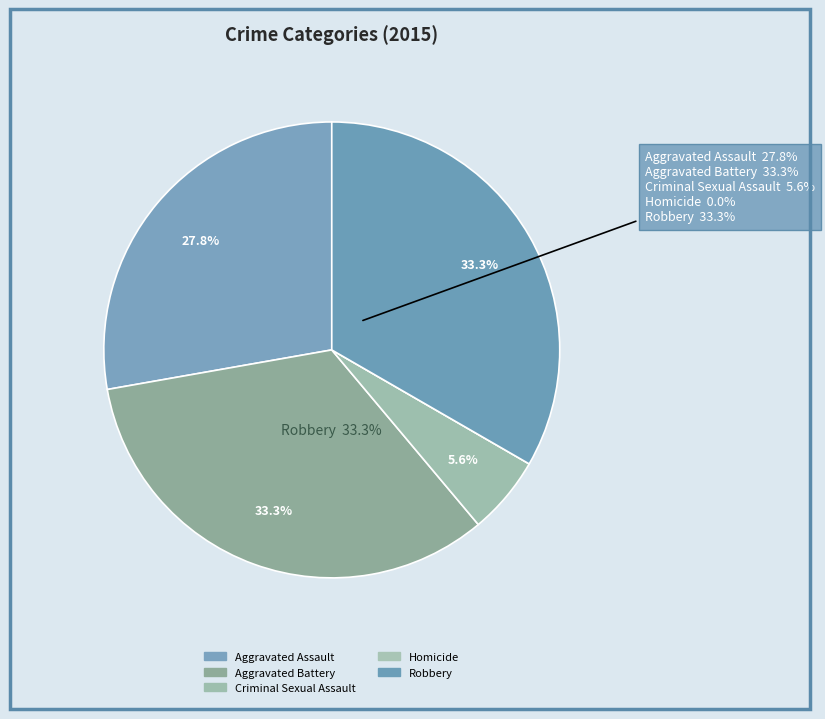

Which slice is the smallest?

Homicide